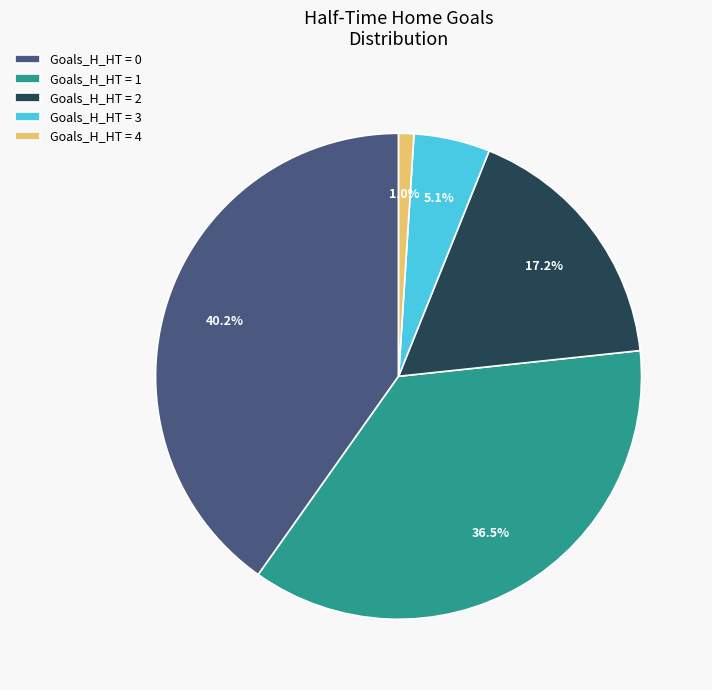

Do Goals_H_HT = 1 and Goals_H_HT = 0 together represent more than half of the pie?

Yes